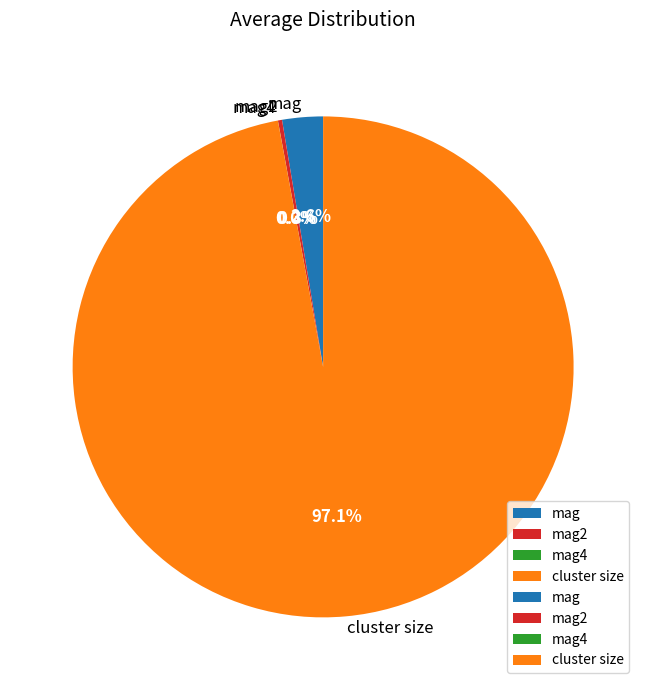

Does mag account for over 50% of the chart?

No